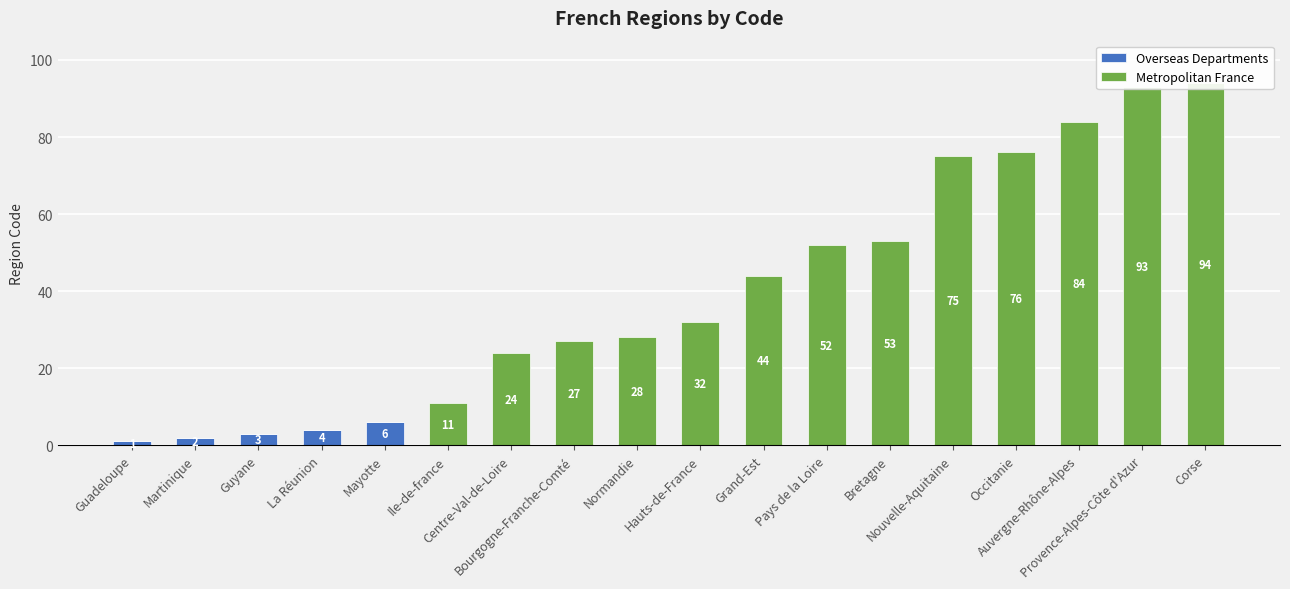

True or false: Metropolitan France has a value of 0 at Mayotte.

True